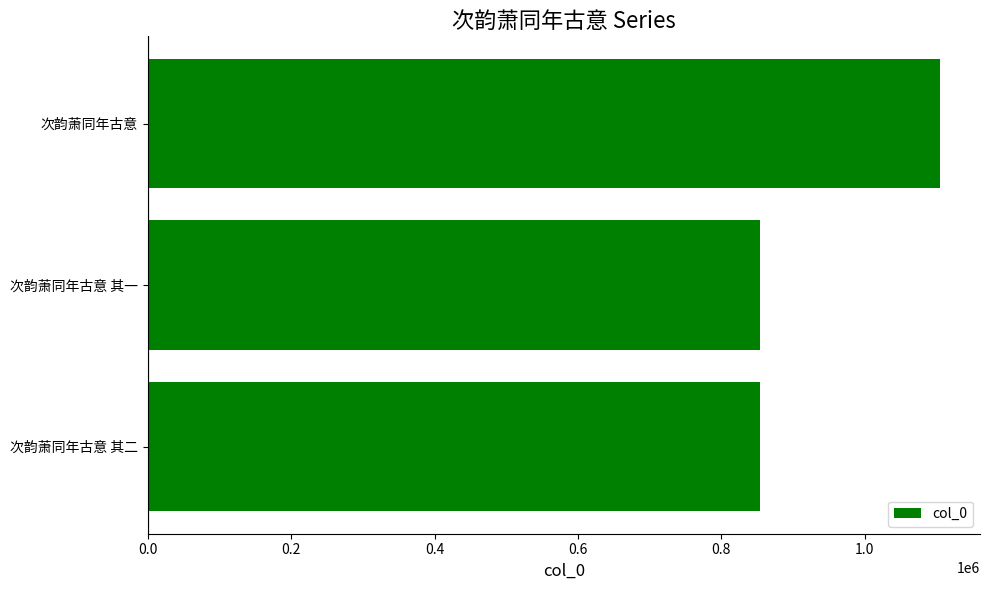

Count the number of data series in this chart.

1